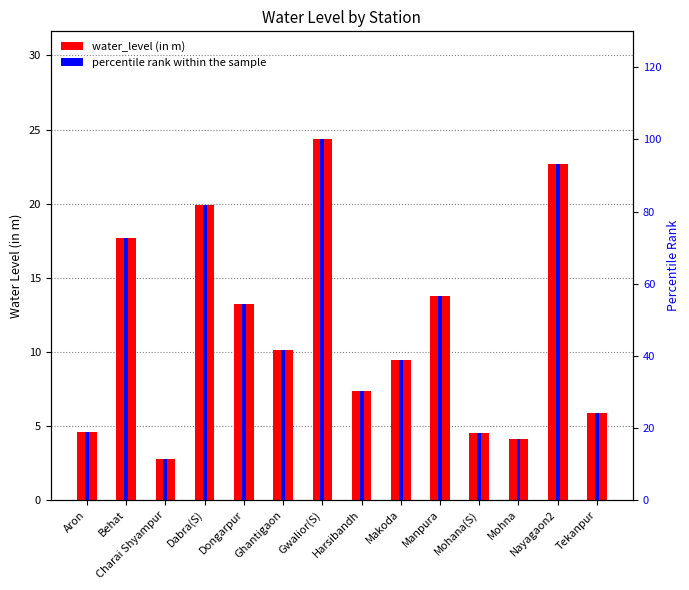

Is it true that percentile rank within the sample equals 81.8 at Dabra(S)?

True